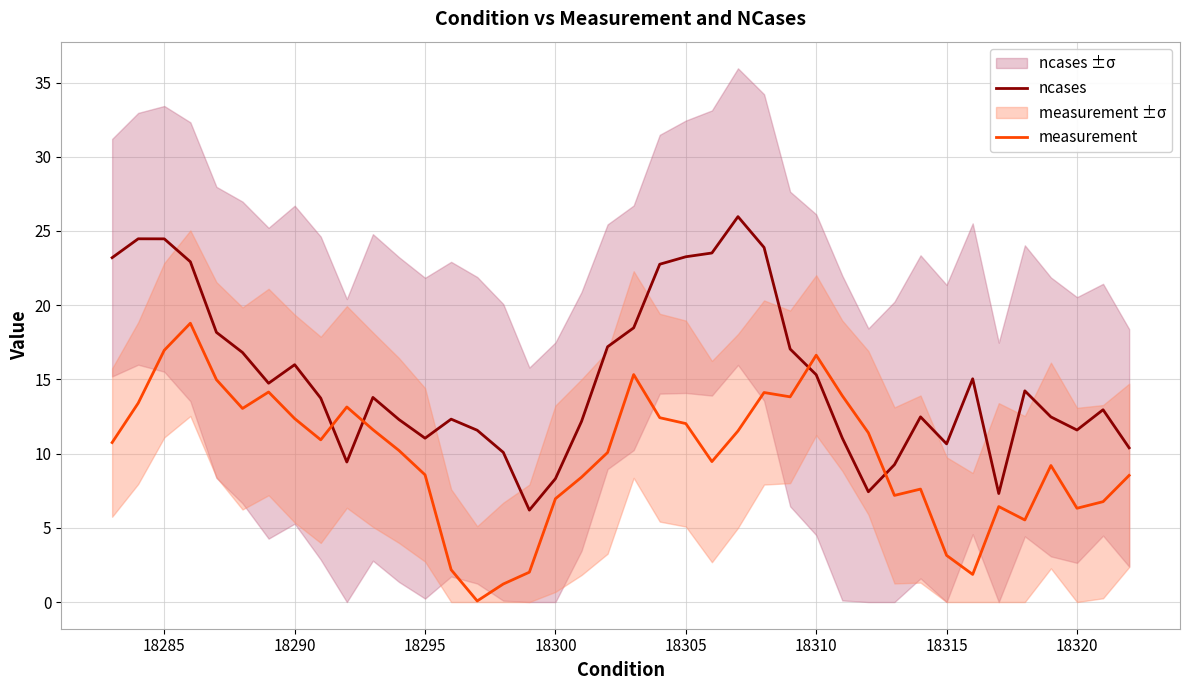

The measurement series shows 4.1 at 18305. True or false?

False